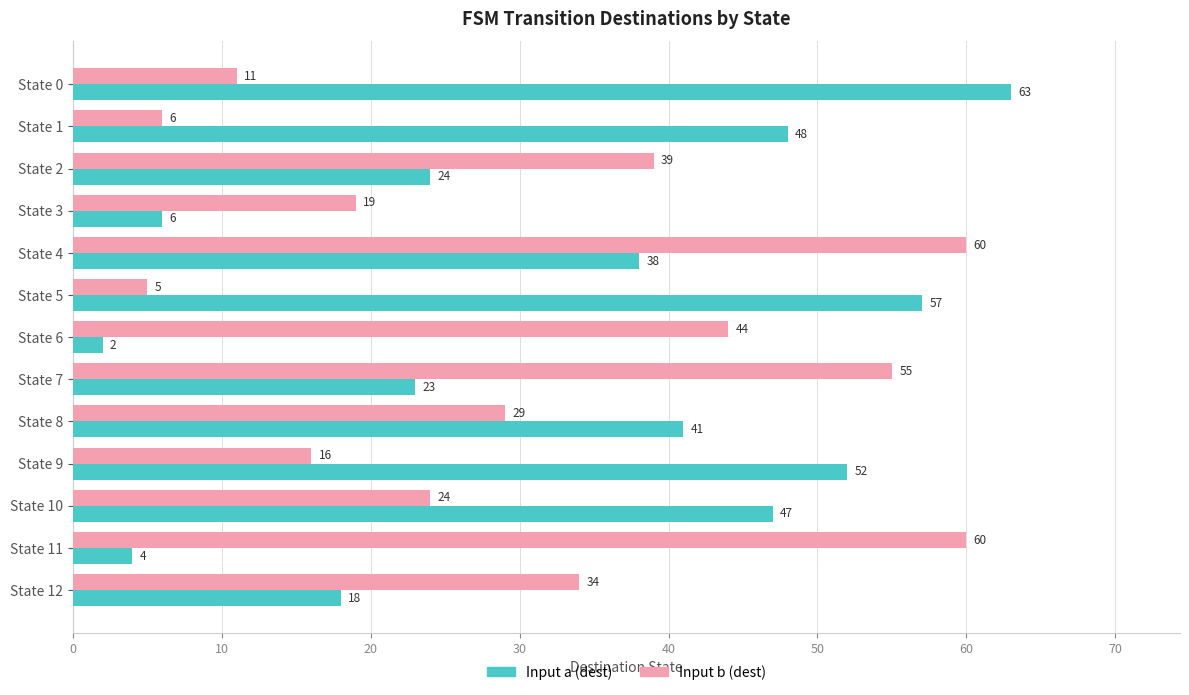

How many distinct data groups are displayed?

2